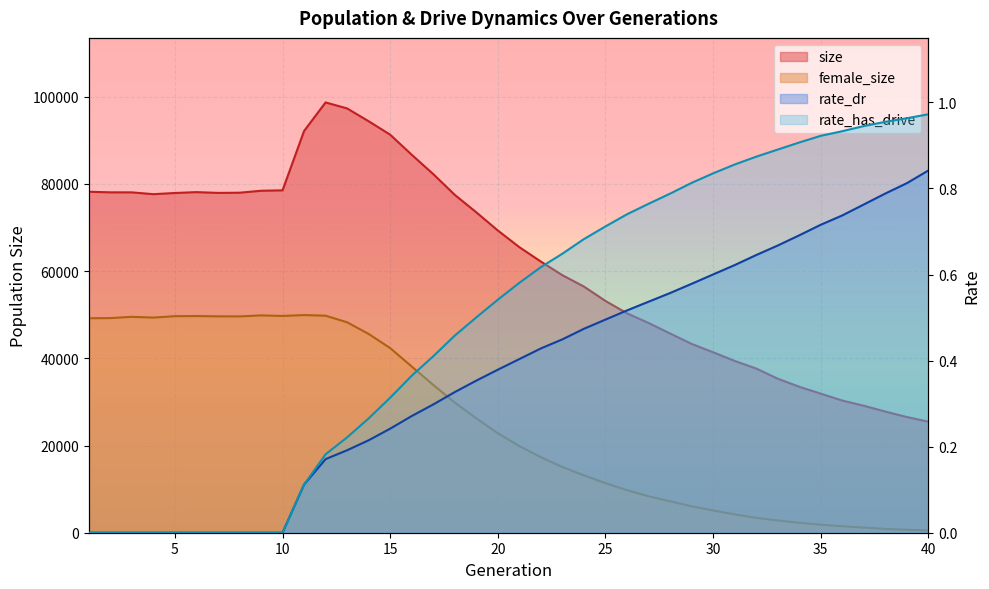

What is the greatest value displayed?

98702.0